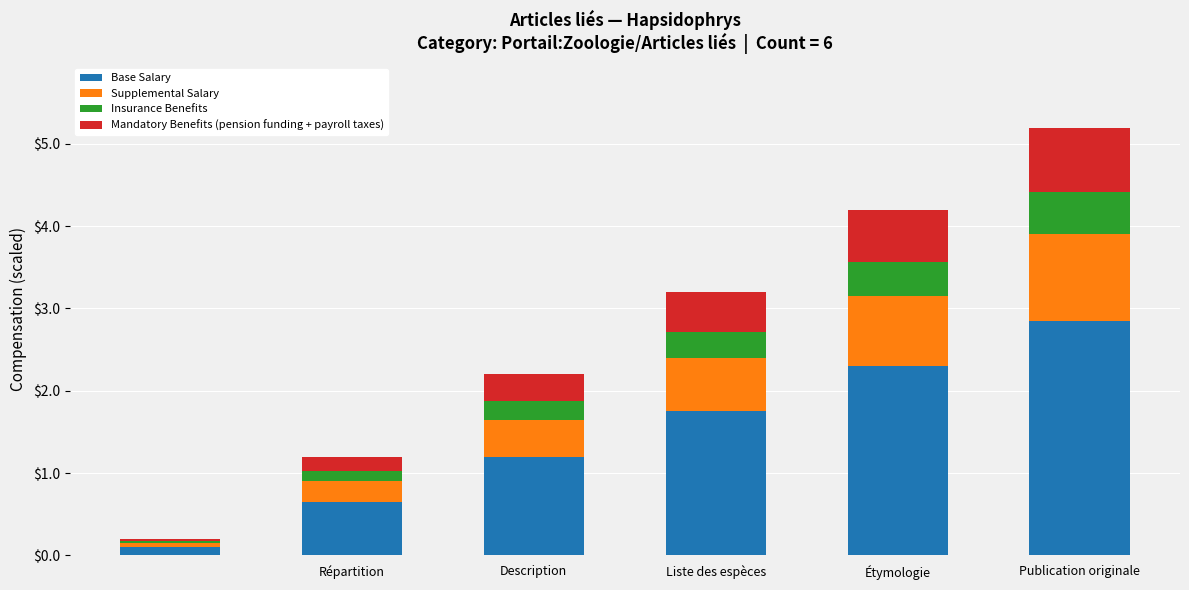

Reading left to right, list the values for the Base Salary series.

0.1	0.7	1.2	1.8	2.3	2.9